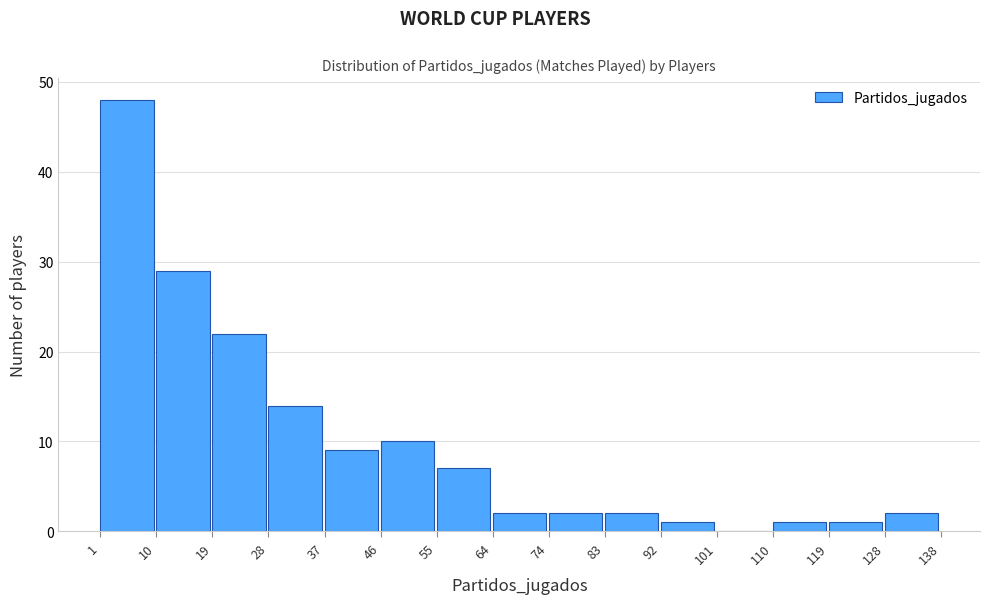

What is the height of the bar covering 37 to 46 on the x-axis? The values are not printed on the chart, so give them approximately, as read against the axis.

9